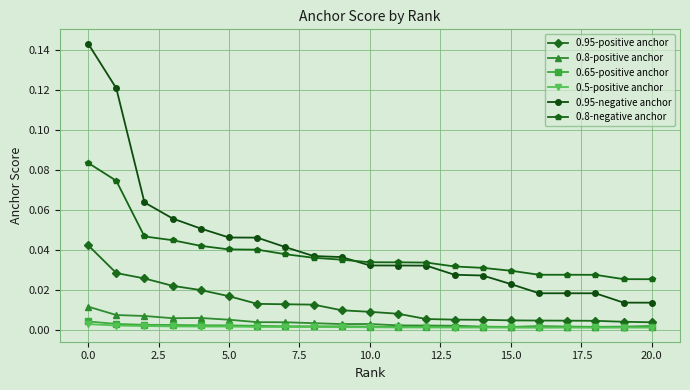

True or false: 0.95-negative anchor and 0.65-positive anchor cross at least once.

False